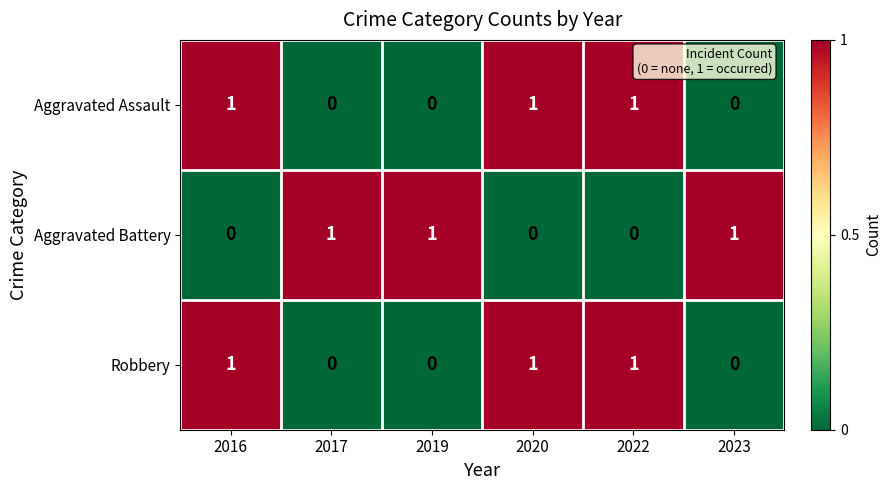

How many Robbery values are between 0 and 1?

6